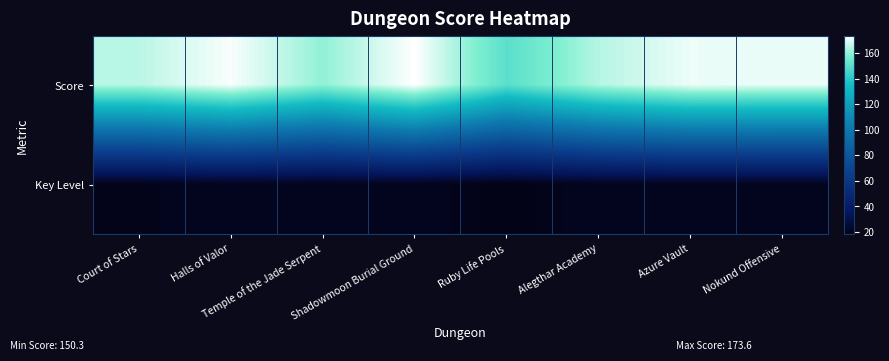

Reading left to right, extract all data points from this chart.

Score: Court of Stars=165.0	Halls of Valor=172.6	Temple of the Jade Serpent=160.1	Shadowmoon Burial Ground=173.6	Ruby Life Pools=150.3	Alegthar Academy=164.4	Azure Vault=171.2	Nokund Offensive=170.8
Key Level: Court of Stars=19.0	Halls of Valor=20.0	Temple of the Jade Serpent=20.0	Shadowmoon Burial Ground=20.0	Ruby Life Pools=18.0	Alegthar Academy=20.0	Azure Vault=20.0	Nokund Offensive=20.0